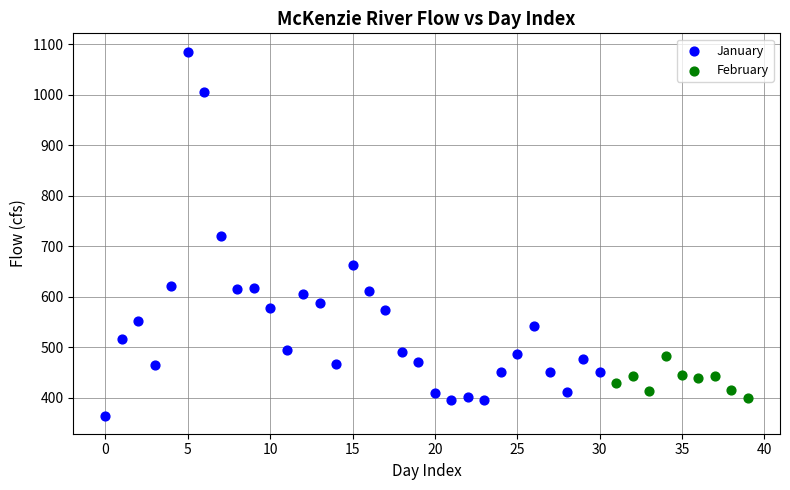

Which series reaches the maximum Y coordinate?

January